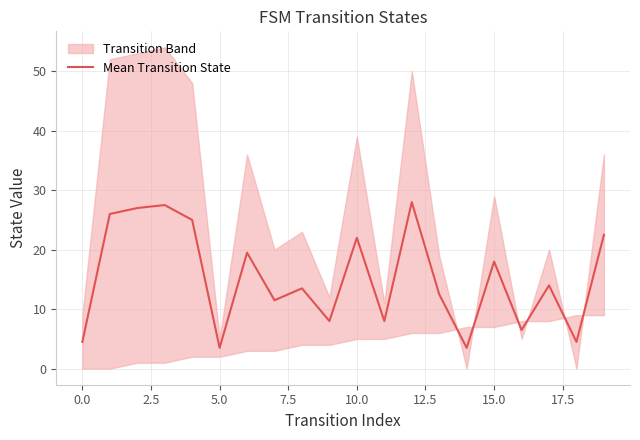

What position from the right is 16?

4